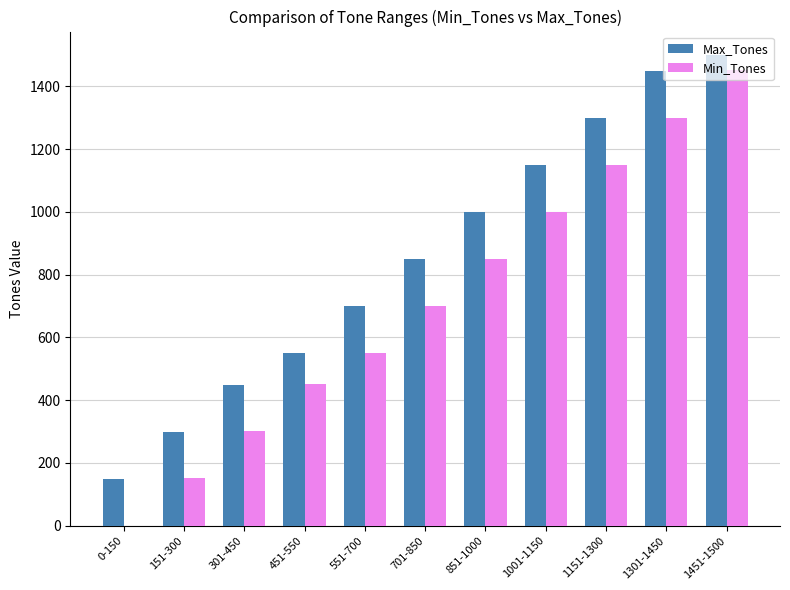

What is the spread (max minus min) of values at 551-700?

149